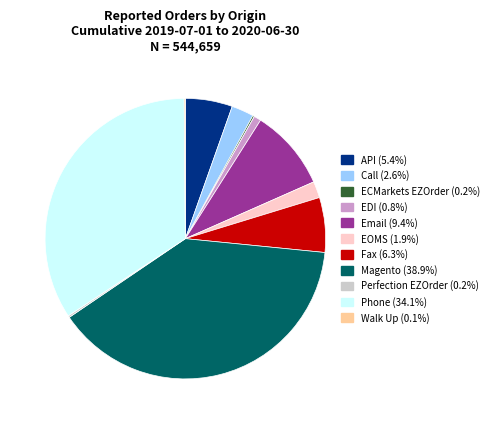

Which category has the biggest portion of the pie?

Magento